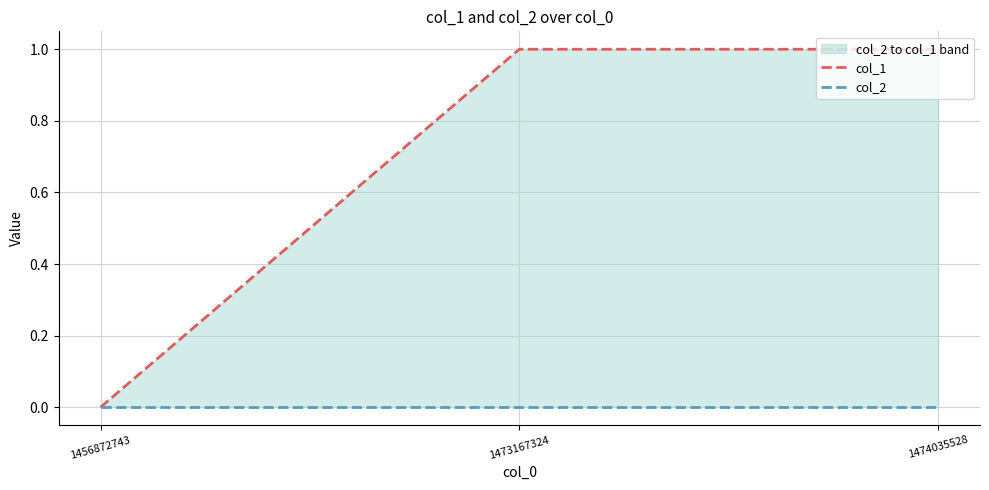

What are all the series names shown in the legend?

col_1, col_2